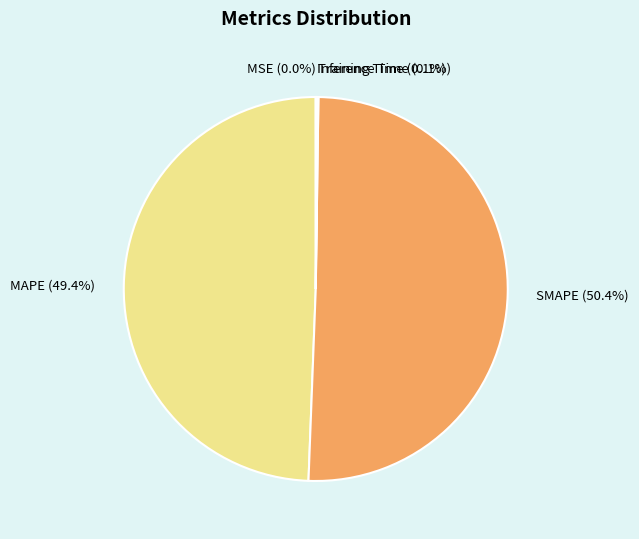

Do SMAPE (50.4%) and MAPE (49.4%) together represent more than half of the pie?

Yes